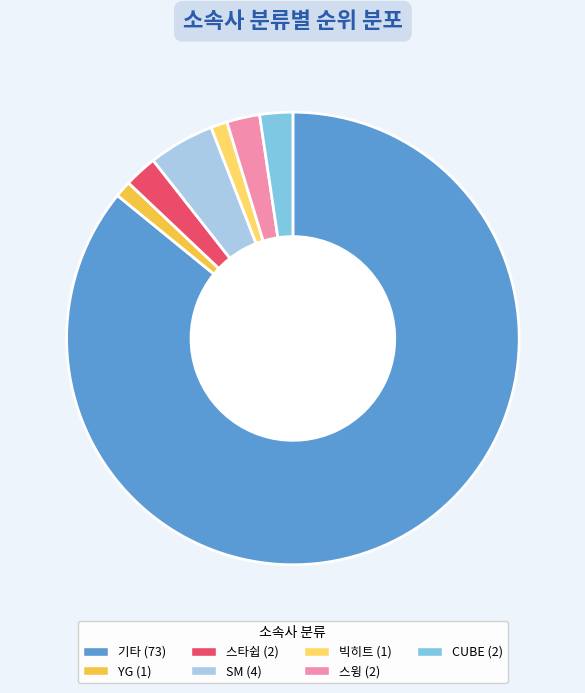

Combined, do SM and 스윙 account for over 50%?

No